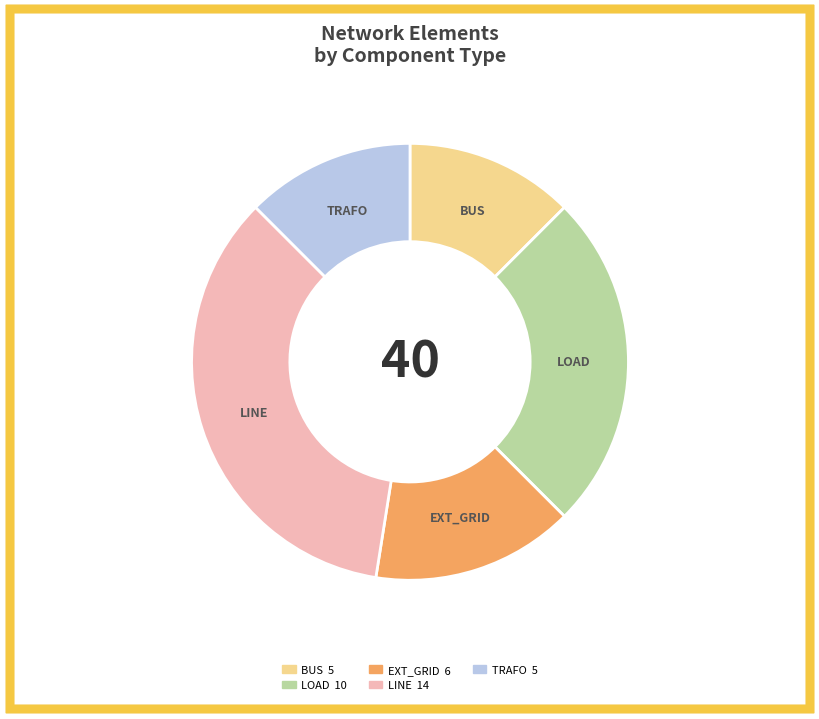

Does any single category account for the majority?

No